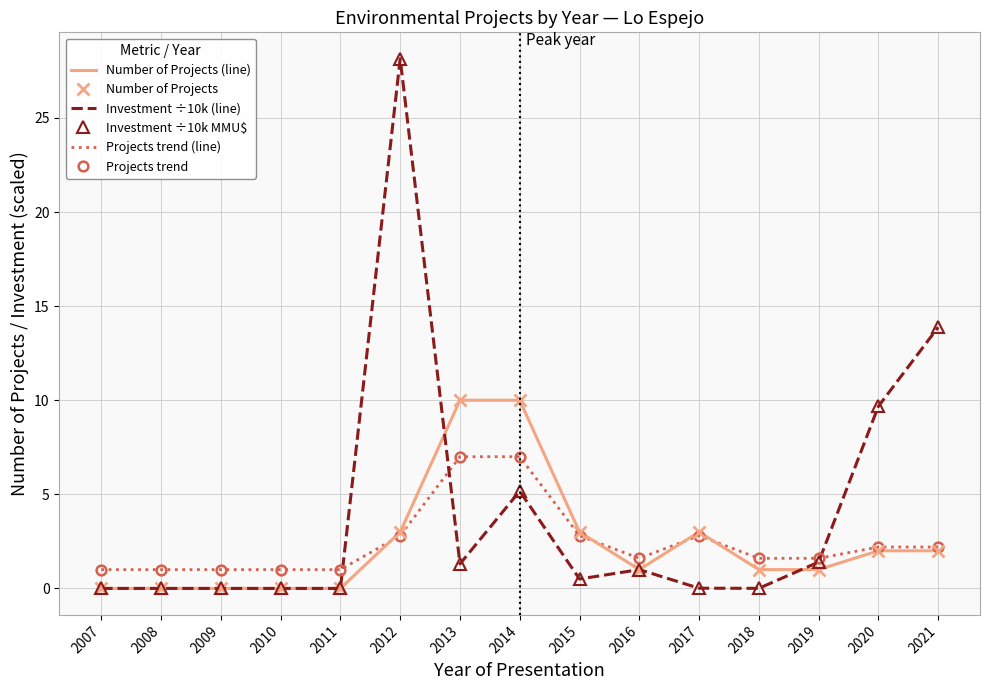

The value of Projects trend (line) at 2016 is 1.0. True or false?

False